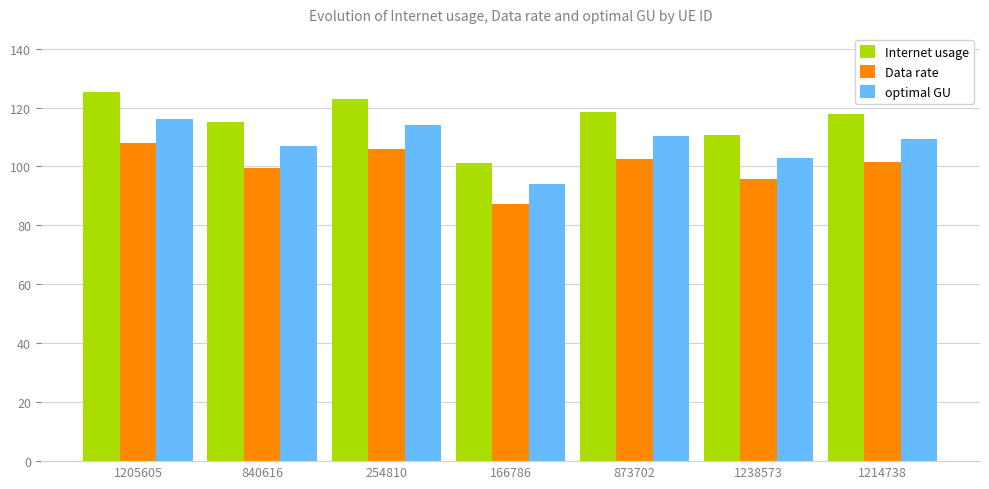

At which category is the sum across all series the highest?

1205605